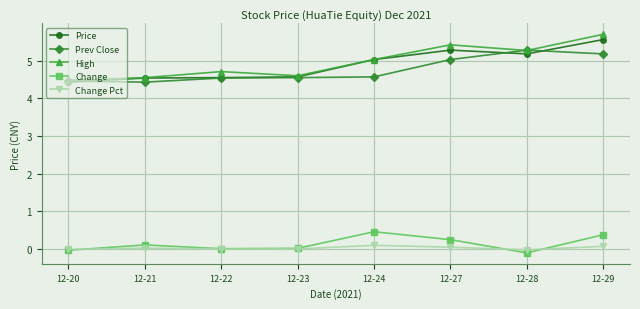

In Change, how many points are higher than both neighbors (excluding endpoints)?

2